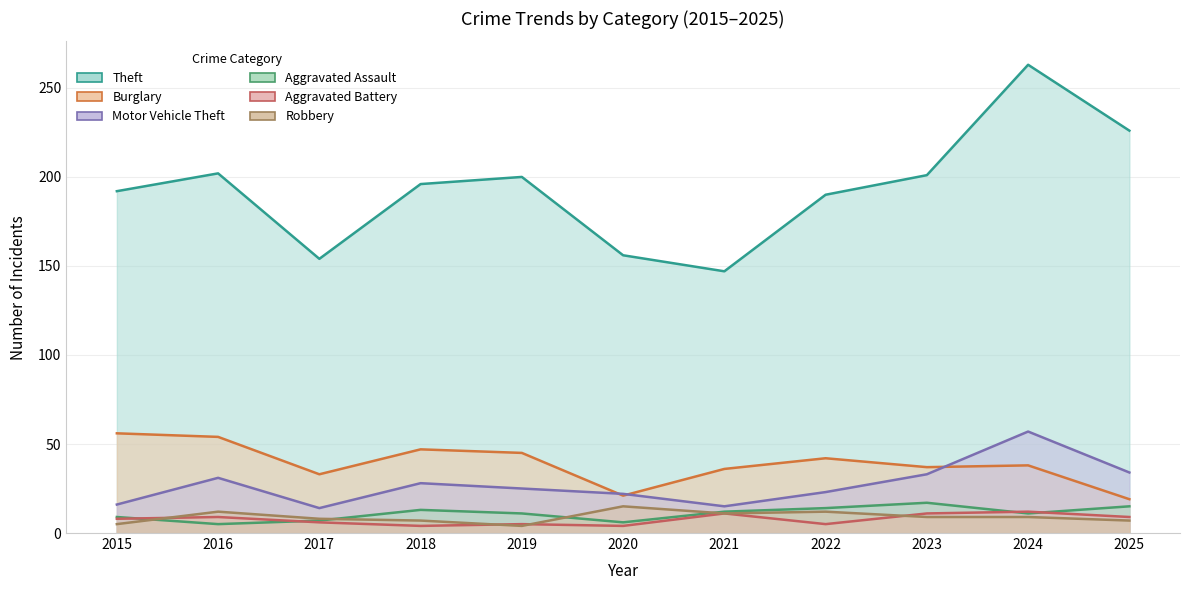

At which category is the sum across all series the highest?

2024